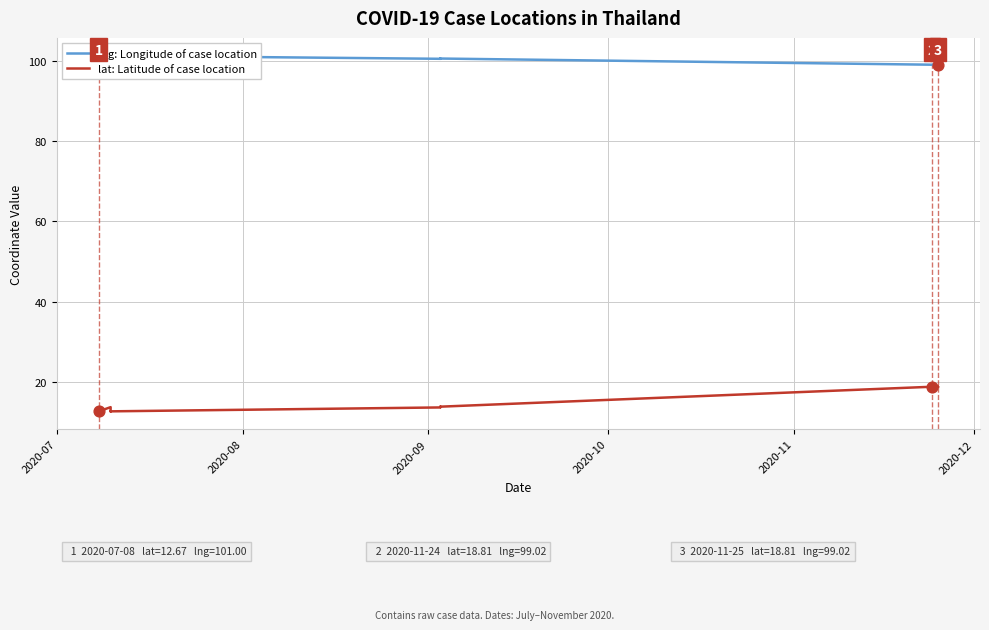

Which series has the largest Y range (max minus min)?

lat: Latitude of case location